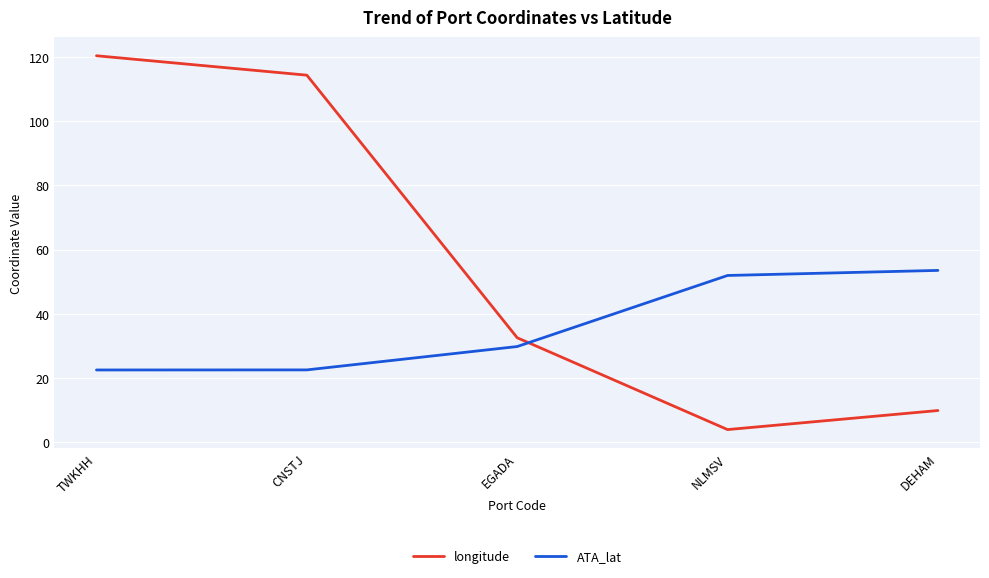

Where is longitude nearest to the value 62?

EGADA